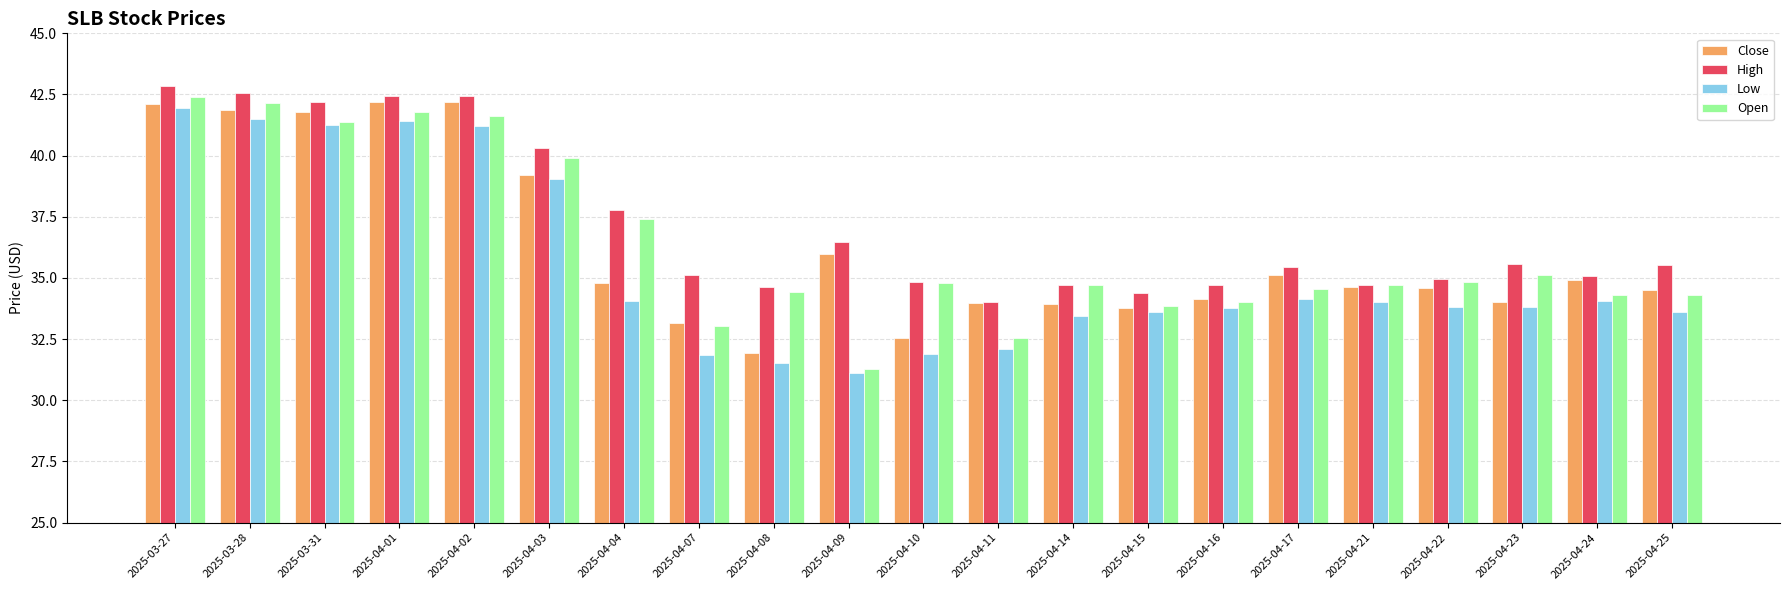

How many groups of bars are there?

21